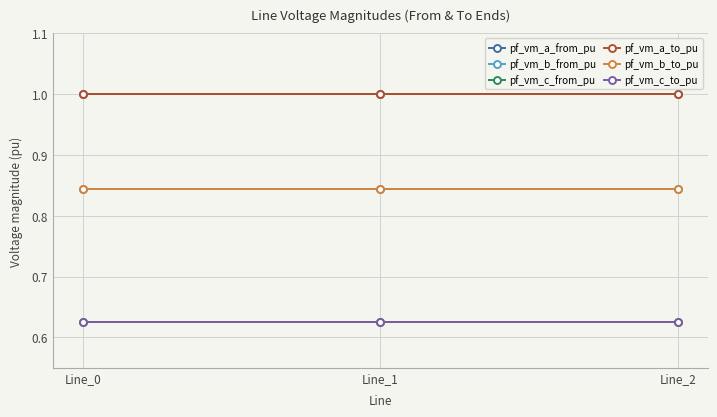

Is this an area chart (filled region under the line)?

No